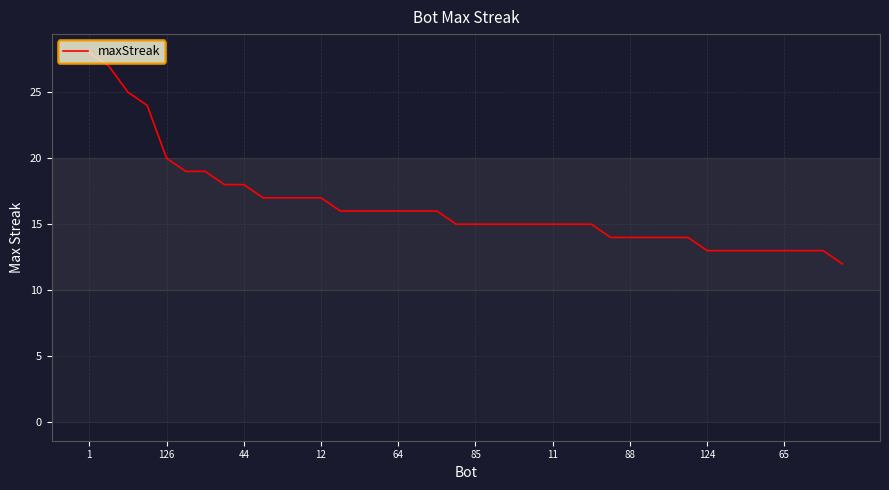

What is the average value?

16